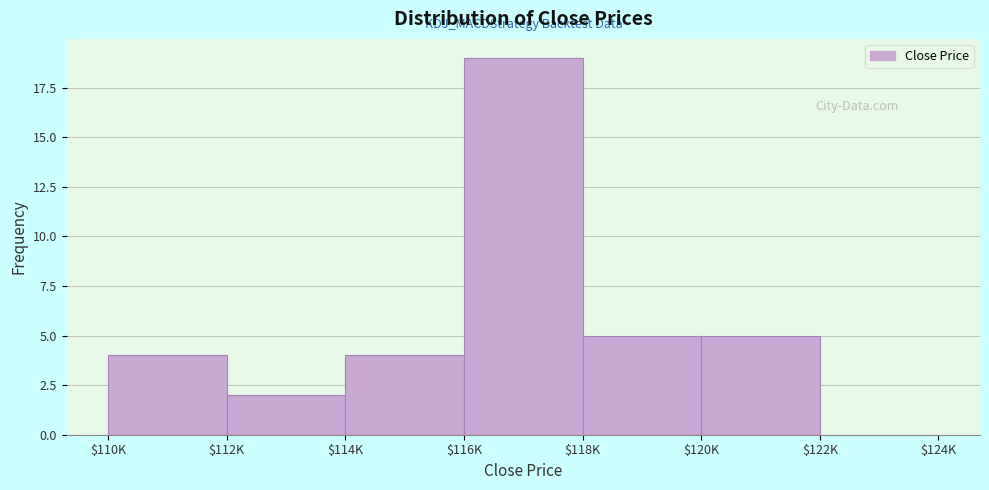

What is the approximate value at $110K?

4